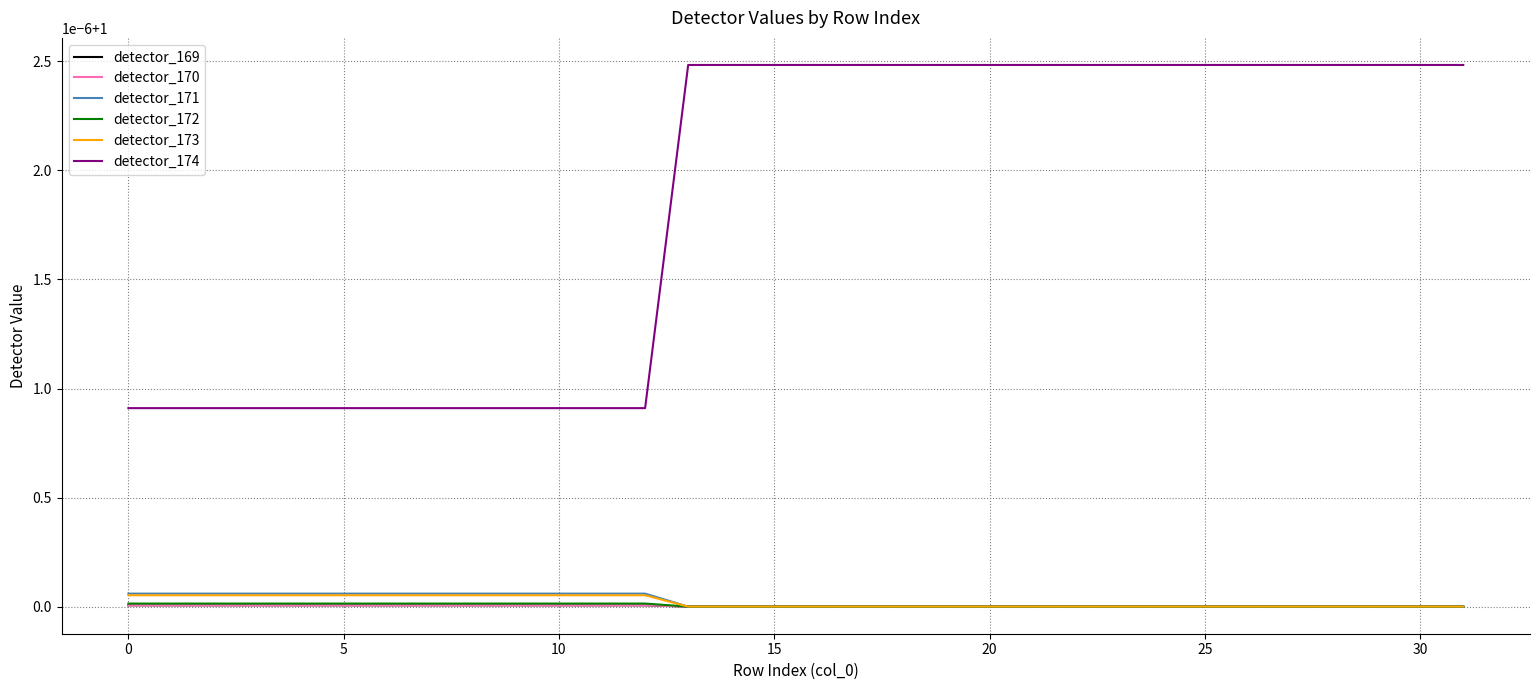

True or false: detector_171 has more than 1 interior local peaks.

False